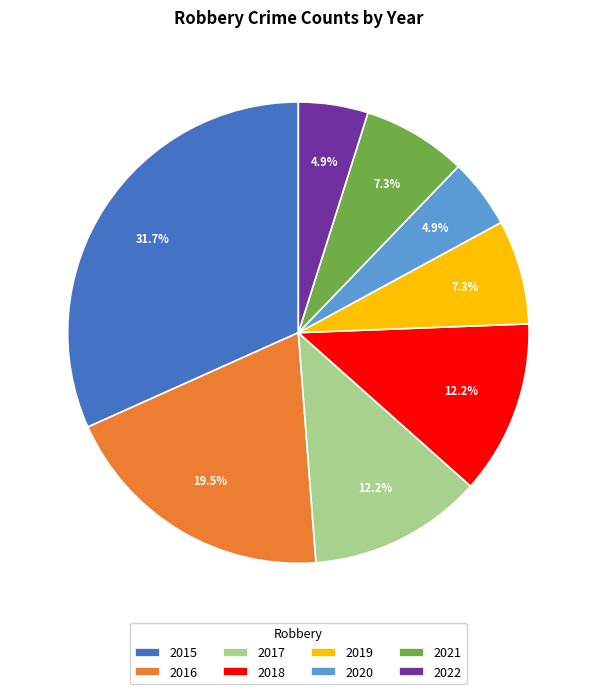

True or false: 2018 accounts for 20% of the total.

False